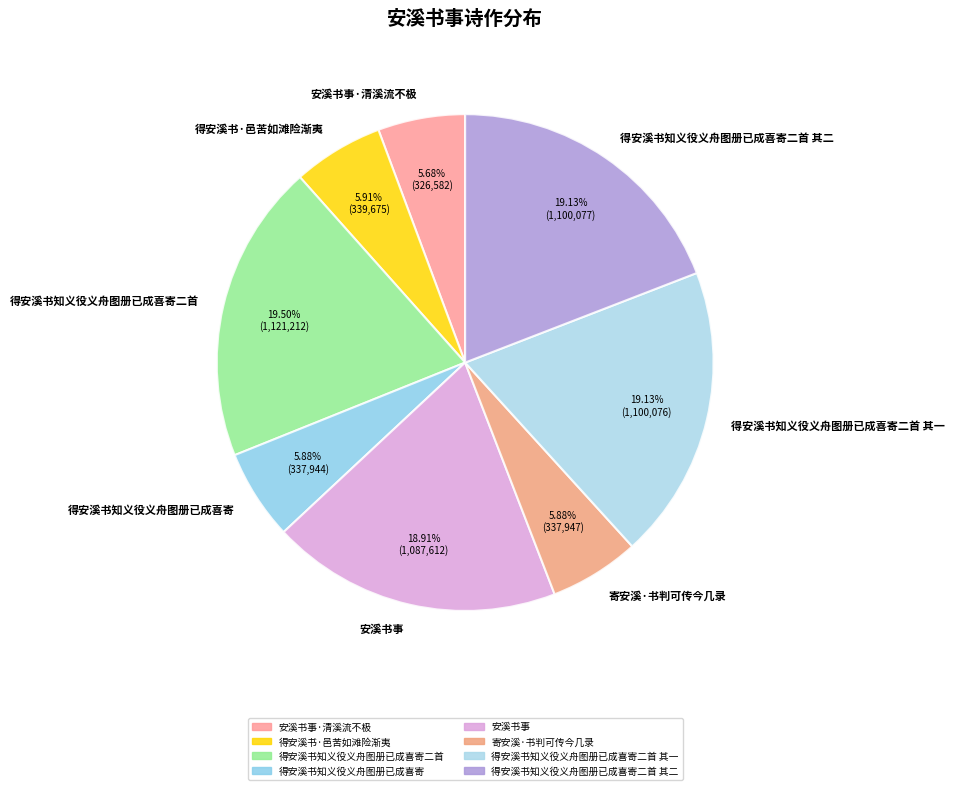

What is the total percentage of 安溪书事 and 寄安溪·书判可传今几录?

24.8%